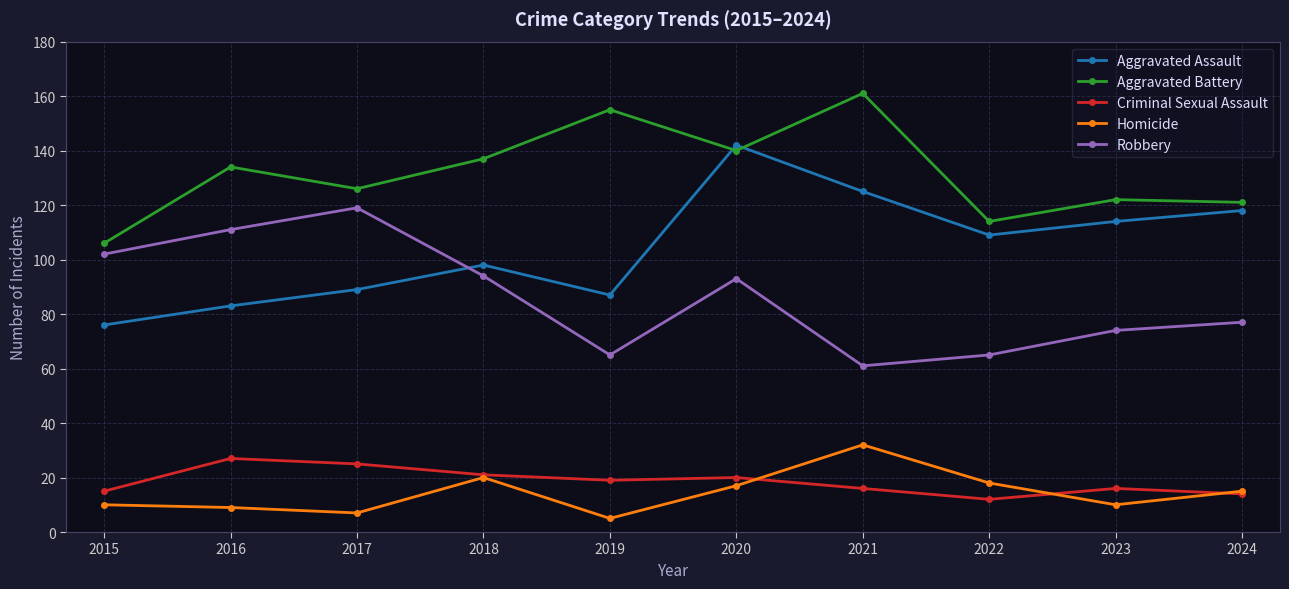

The Aggravated Assault series shows 88 at 2020. True or false?

False